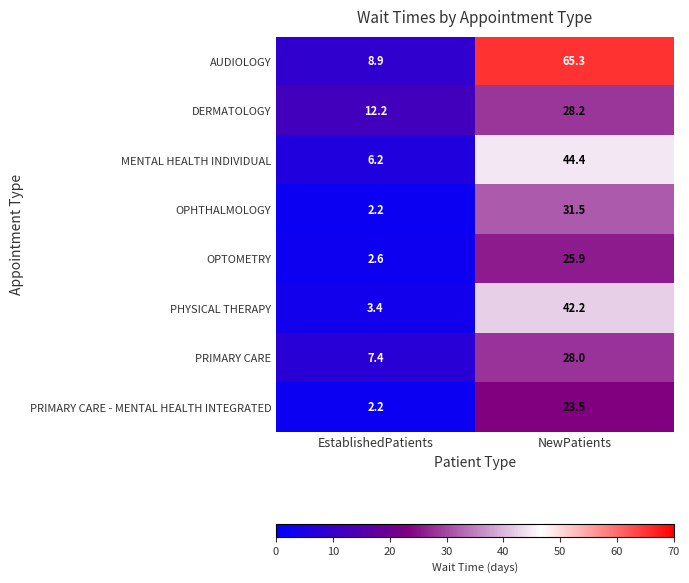

True or false: PRIMARY CARE - MENTAL HEALTH INTEGRATED has a value of 0.9 at EstablishedPatients.

False